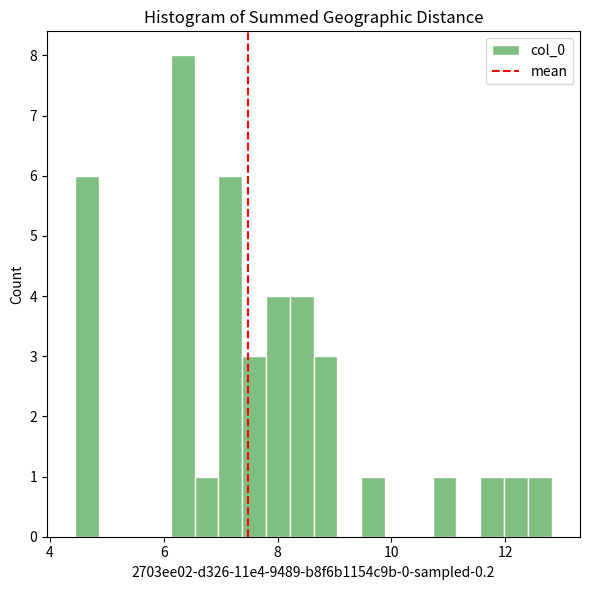

Read against the x-axis, roughly where is the centre of the tallest bar?

6.4